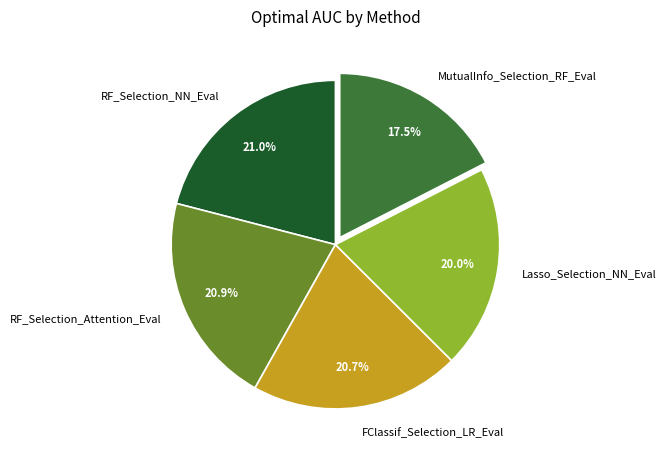

To the nearest percent, what is the difference between the largest and smallest slice percentages?

3%